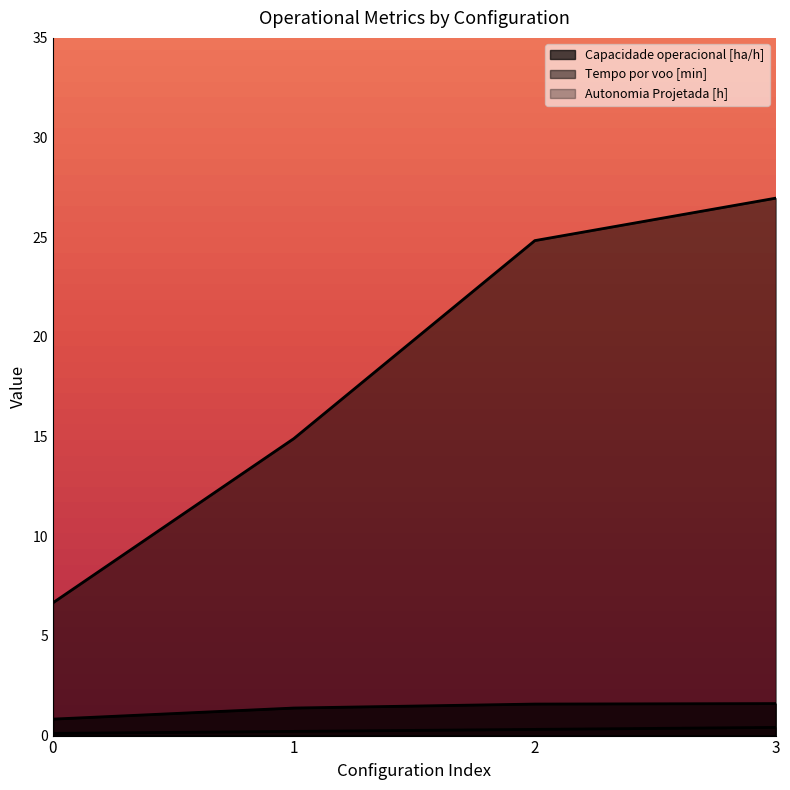

True or false: Autonomia Projetada [h] has a value of 0.4 at 3.

True